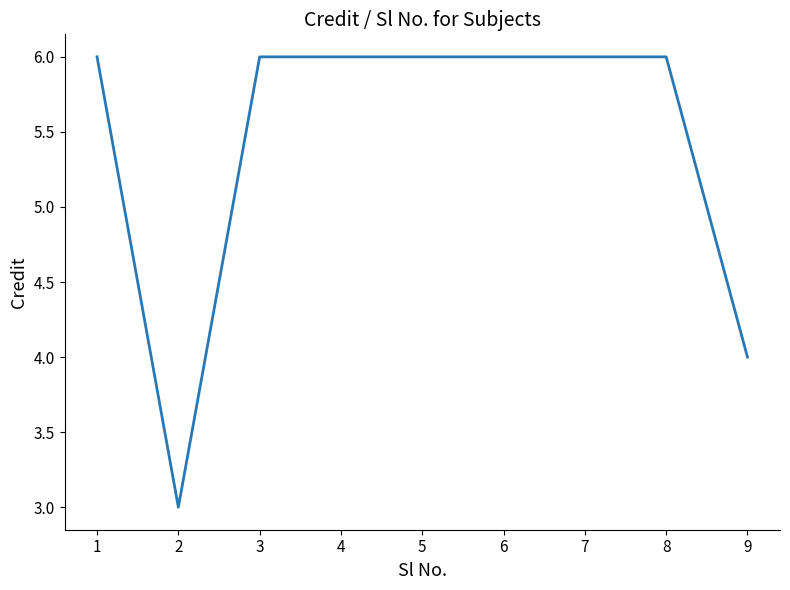

What is the ratio of the value at 6 to the value at 3?

1.0